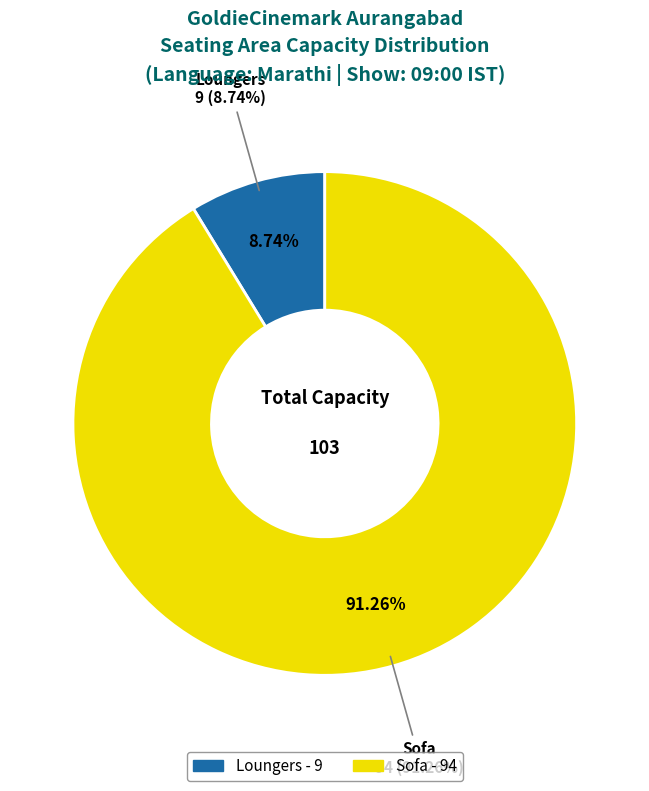

Rank the categories by value from lowest to highest.

Loungers, Sofa